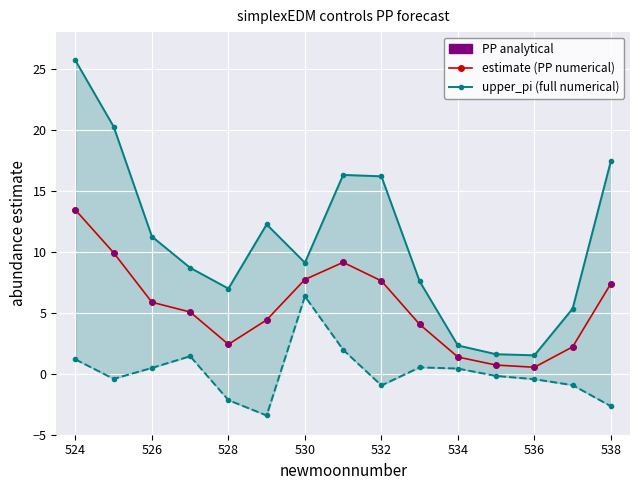

Which series has the largest Y range (max minus min)?

upper_pi